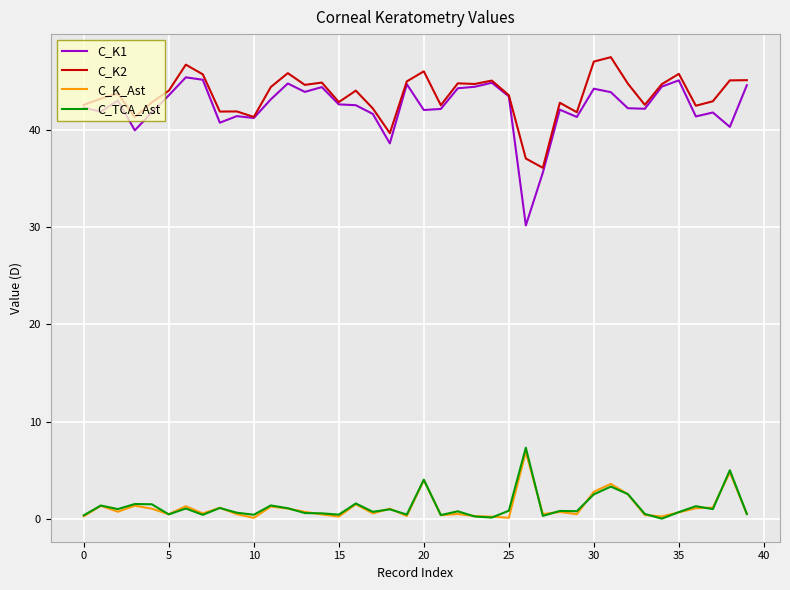

What is the average value of the C_TCA_Ast series?

1.3